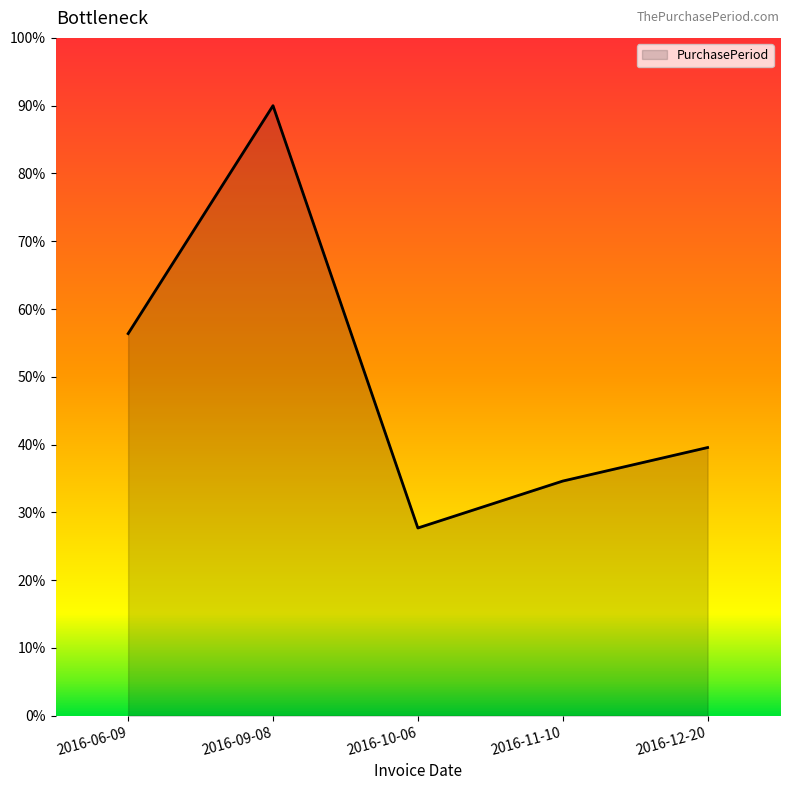

Which label corresponds to the smallest value in the chart?

2016-10-06